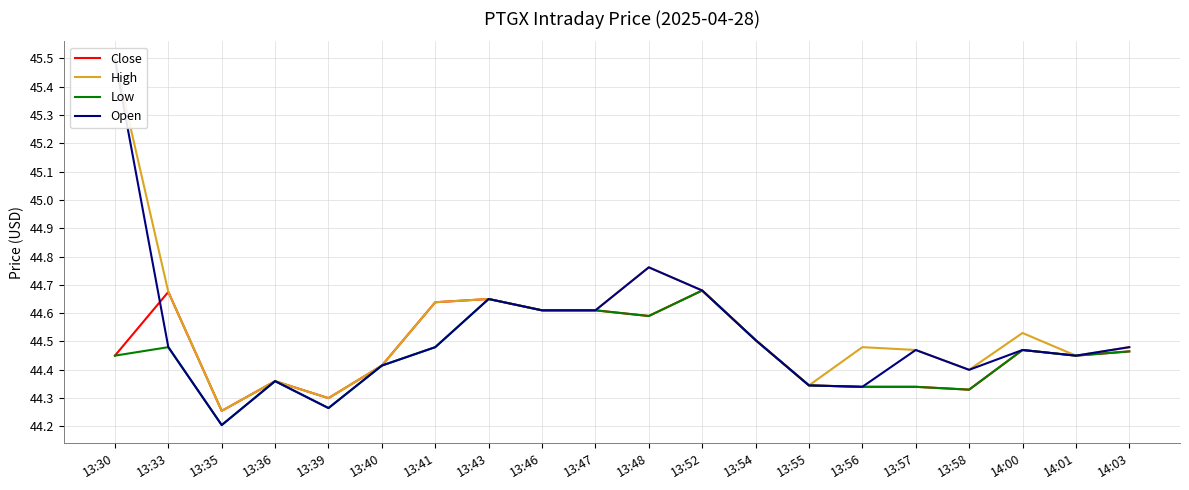

Where is the first local minimum for Close?

13:35